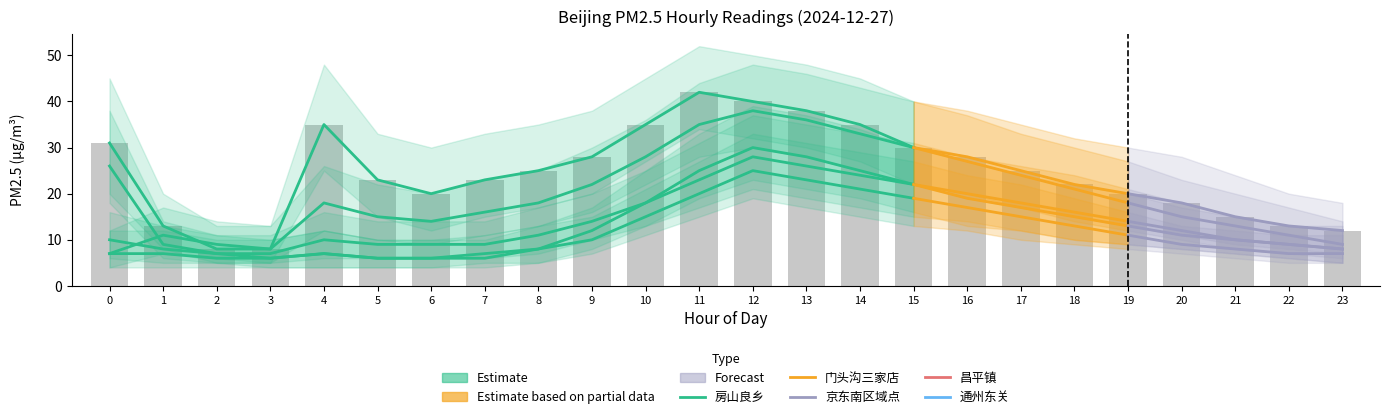

How many values in the 通州东关 series exceed 12?

11